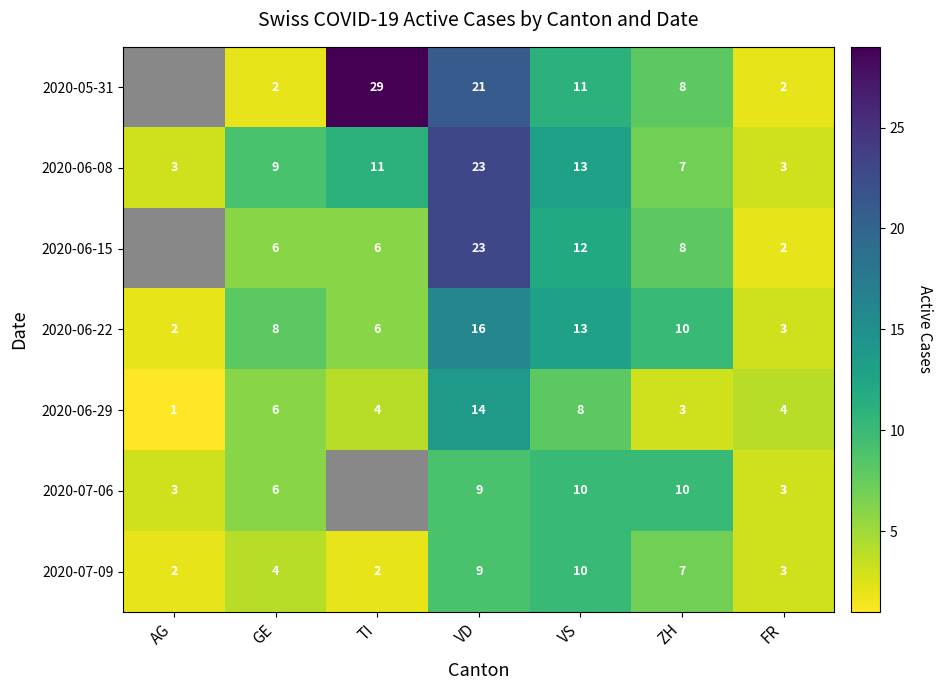

What is the maximum value for 2020-06-08?

23